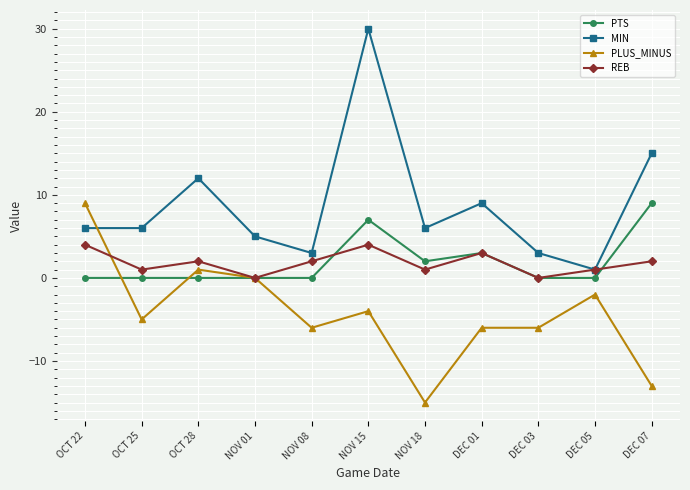

The value of PLUS_MINUS at NOV 01 is 0. True or false?

True